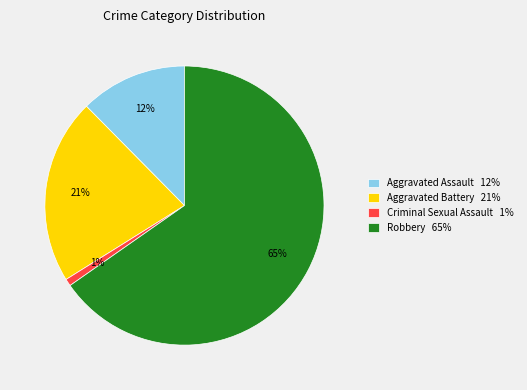

Which has a higher value, Aggravated Assault 12% or Aggravated Battery 21%?

Aggravated Battery 21%